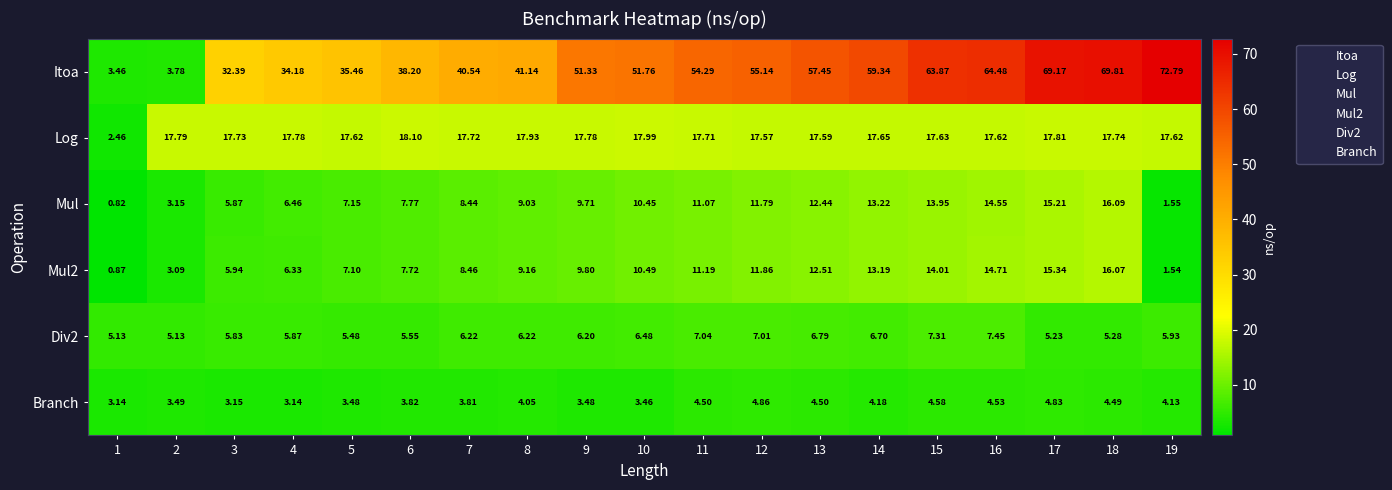

Which series has the widest spread of values?

Itoa